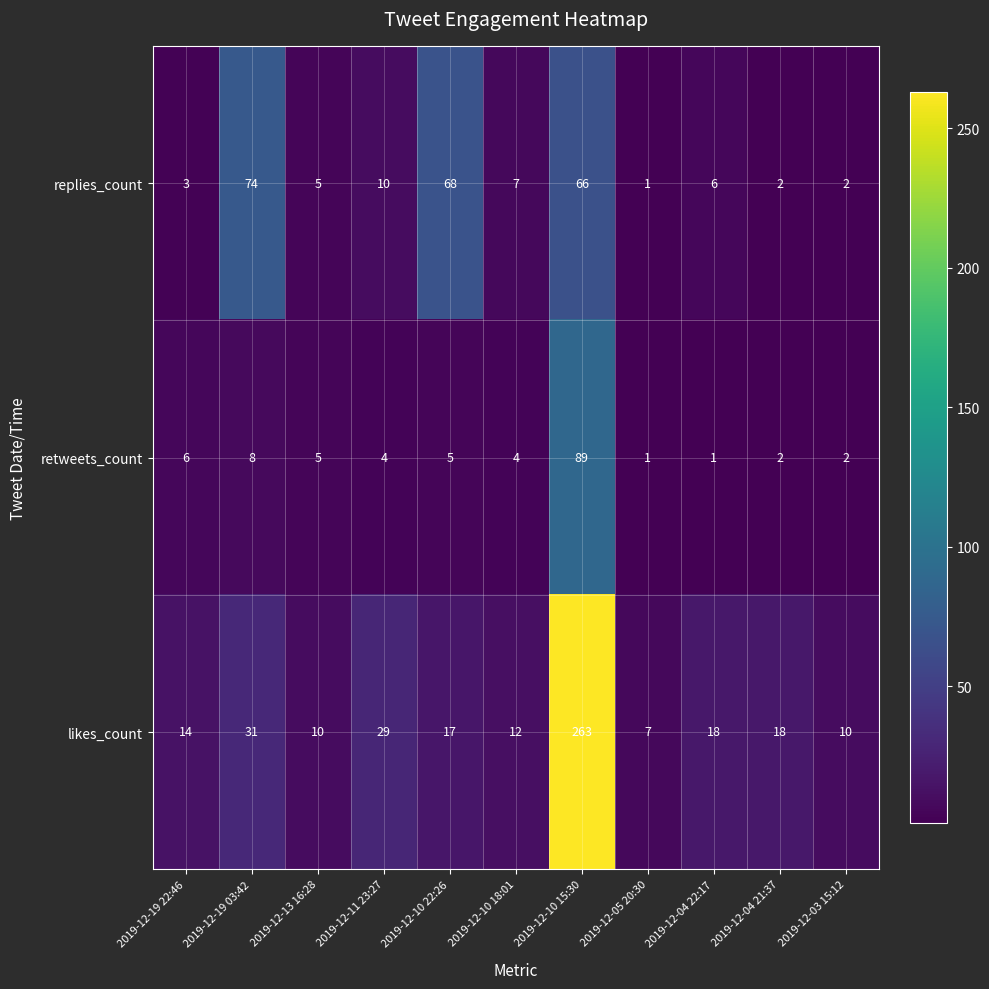

At which category is the sum across all series the highest?

2019-12-10 15:30